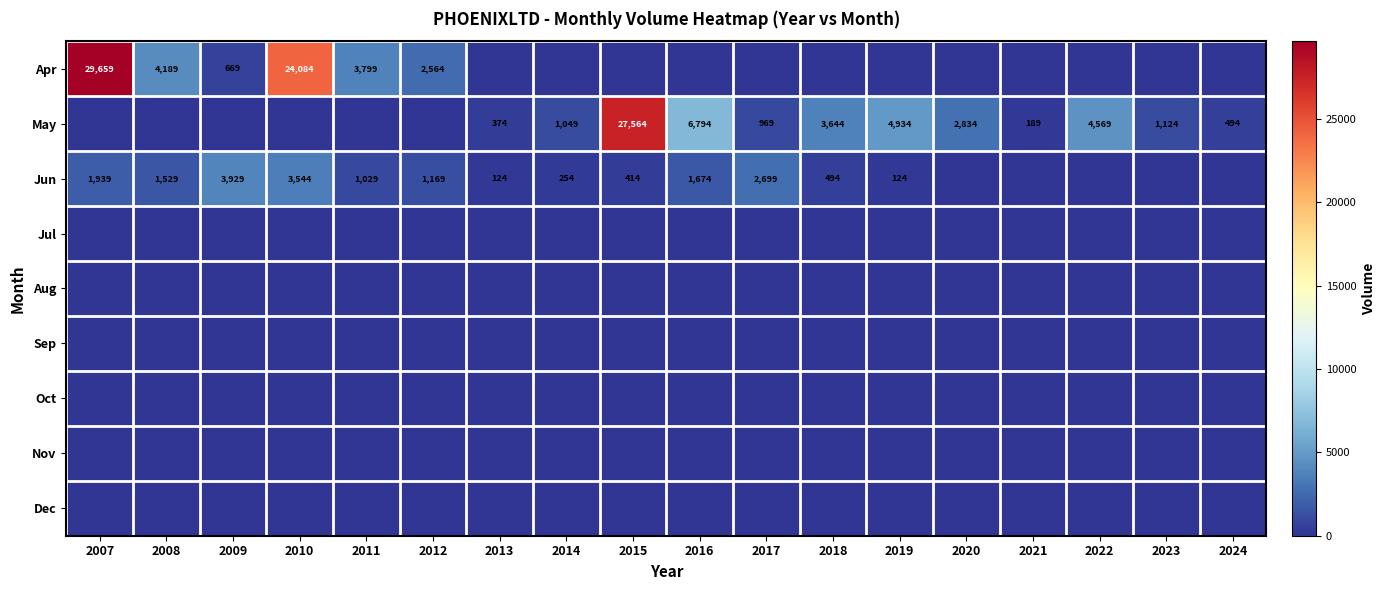

Is it true that May equals 622 at 2023?

False